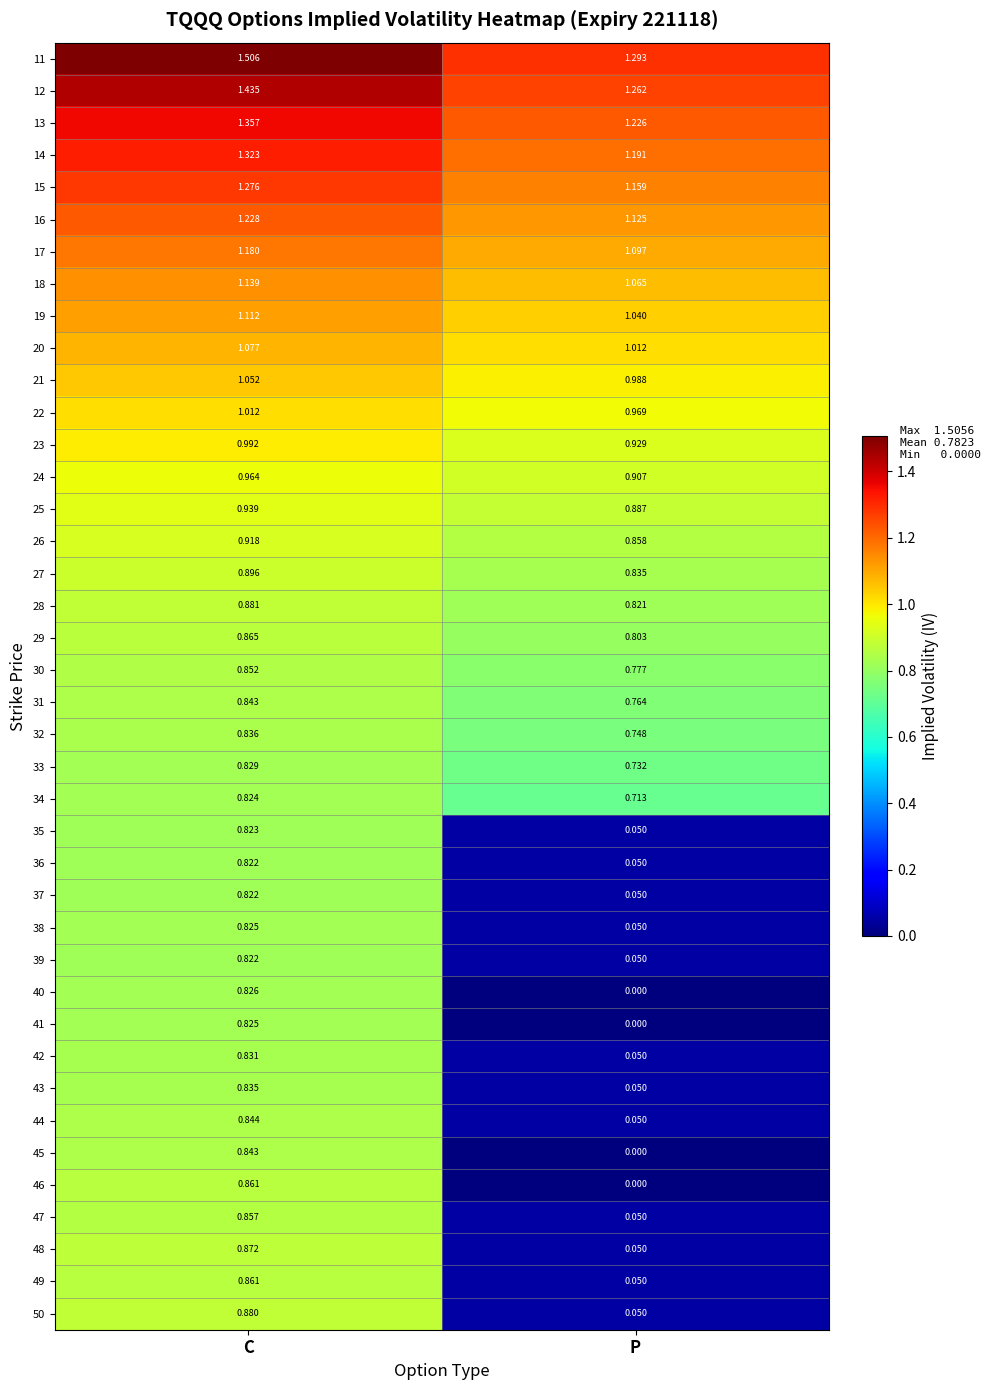

Rank the categories by 15 value from highest to lowest.

C, P